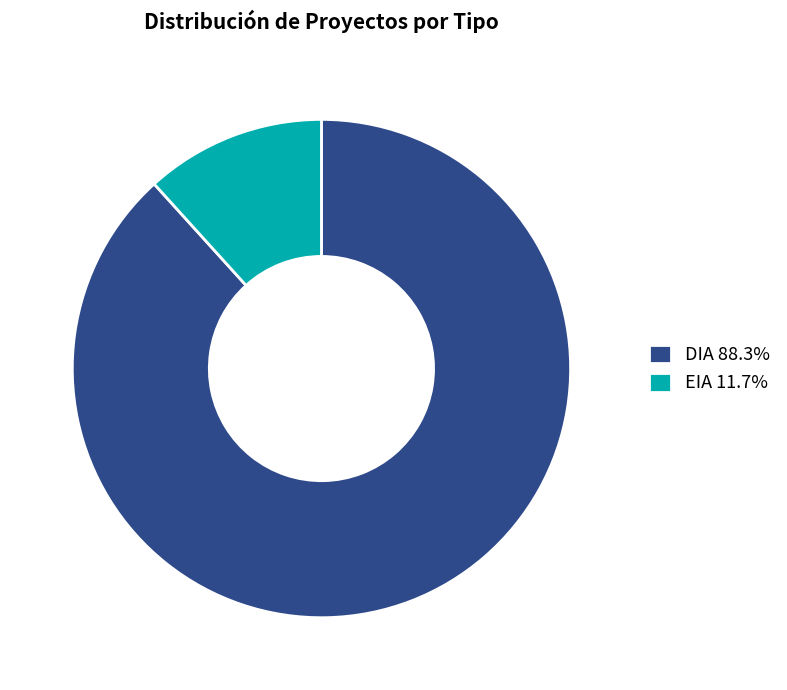

The EIA slice represents 12% of the pie. True or false?

True